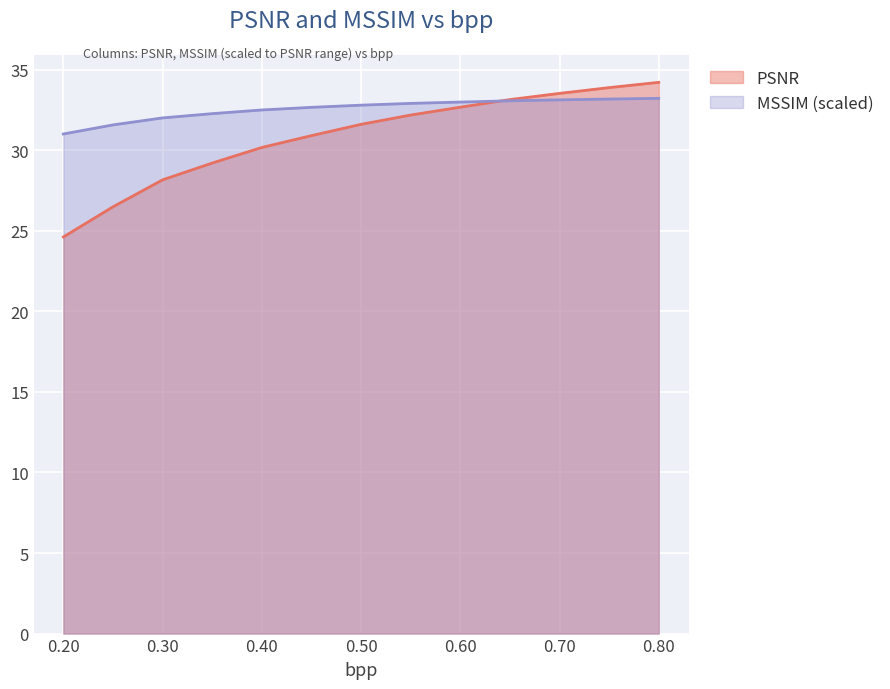

How many lines are shown in the chart?

2